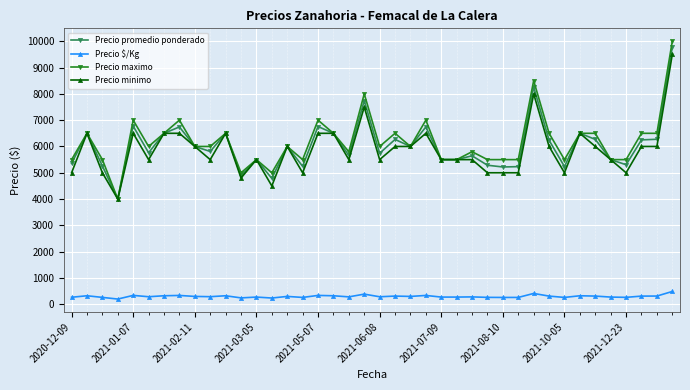

True or false: Precio minimo has more than 0 points higher than both neighbors.

True